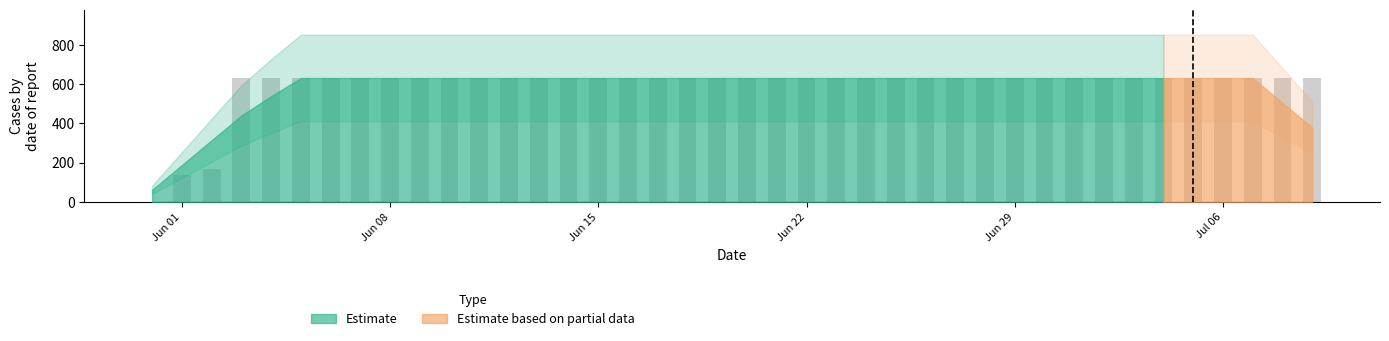

What is the maximum value shown in the chart?

631